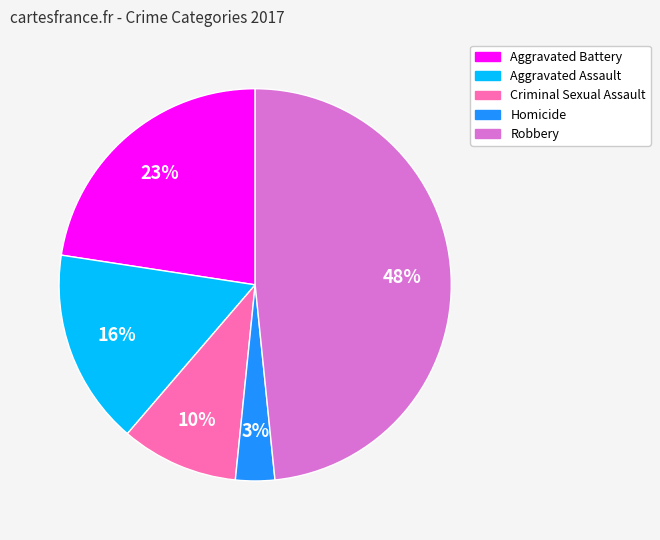

The Robbery slice represents 42% of the pie. True or false?

False